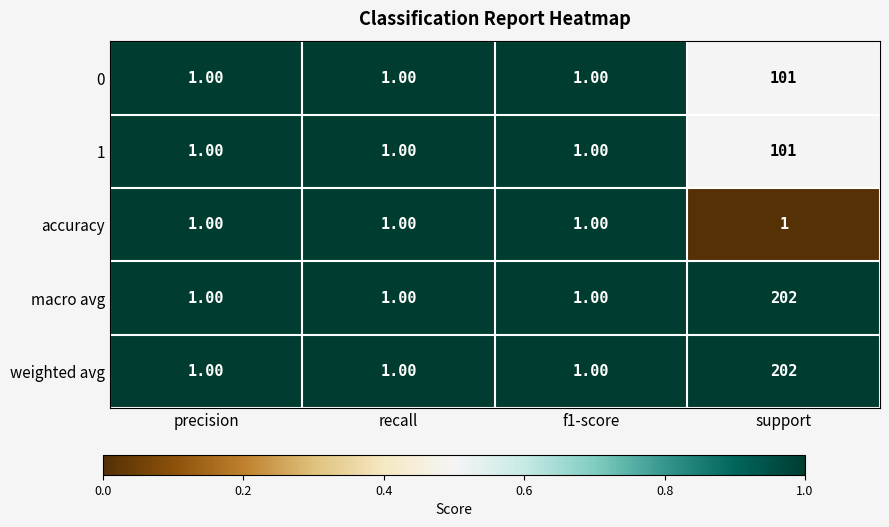

Which label corresponds to the largest value in the chart?

support